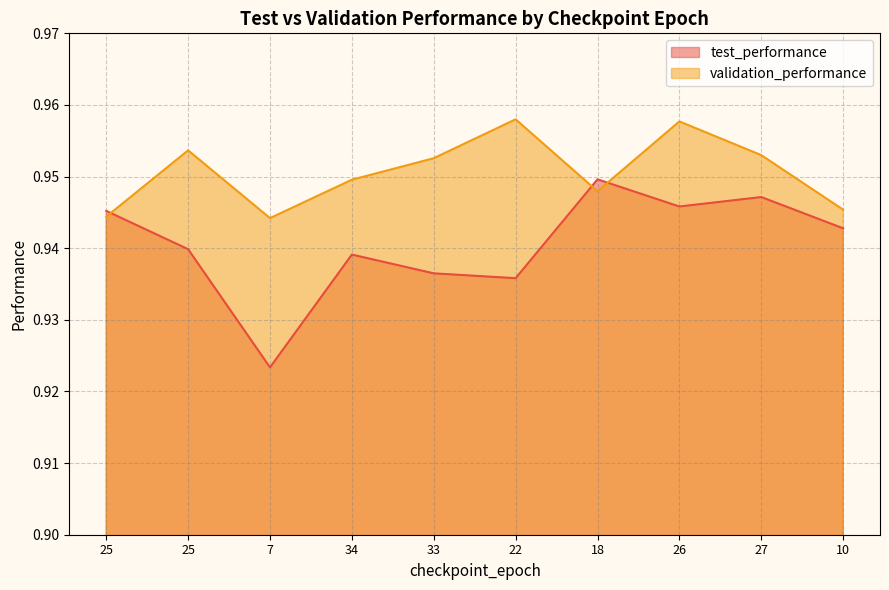

What is the label of the 9th point from the right?

25